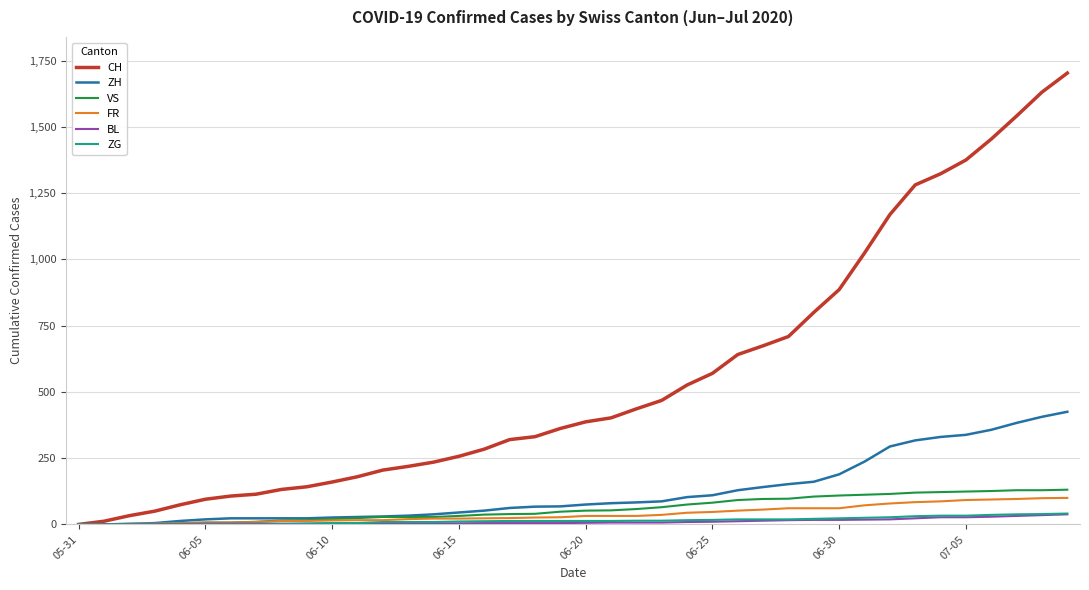

How many lines are shown in the chart?

6